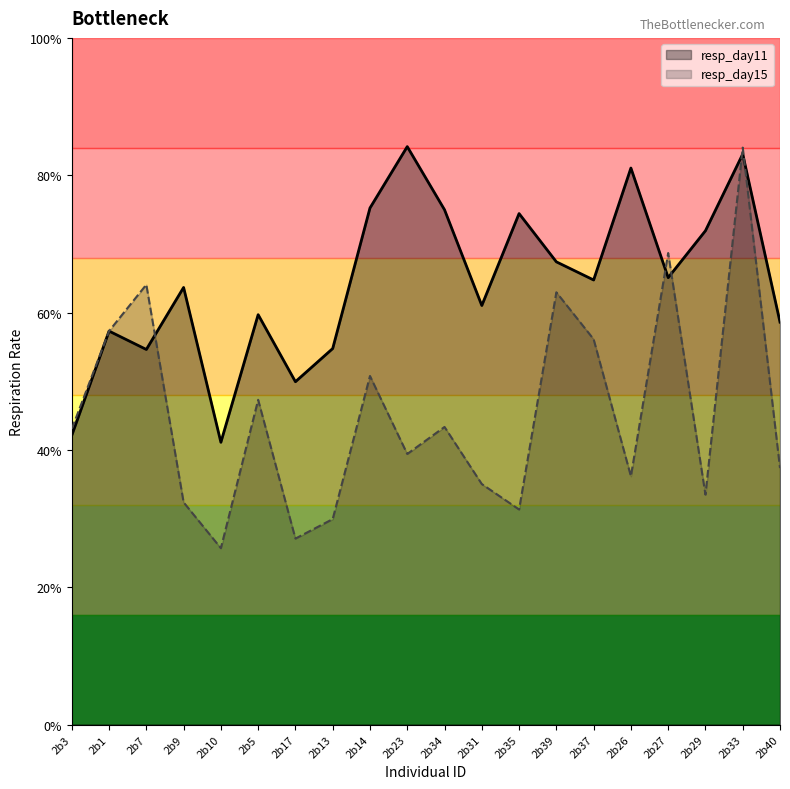

How many lines are shown in the chart?

2